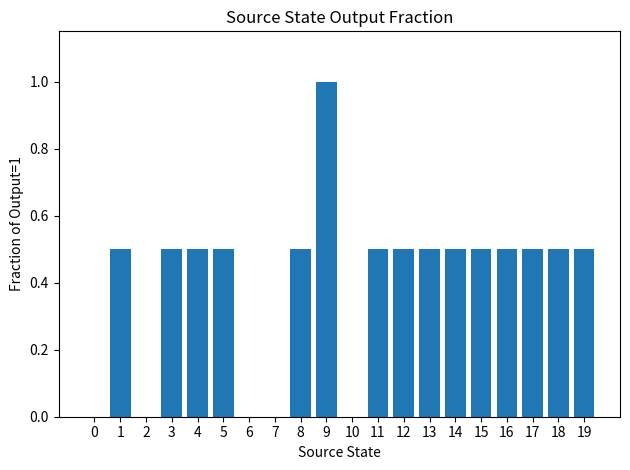

True or false: the data shows 0.5 at 1.

True